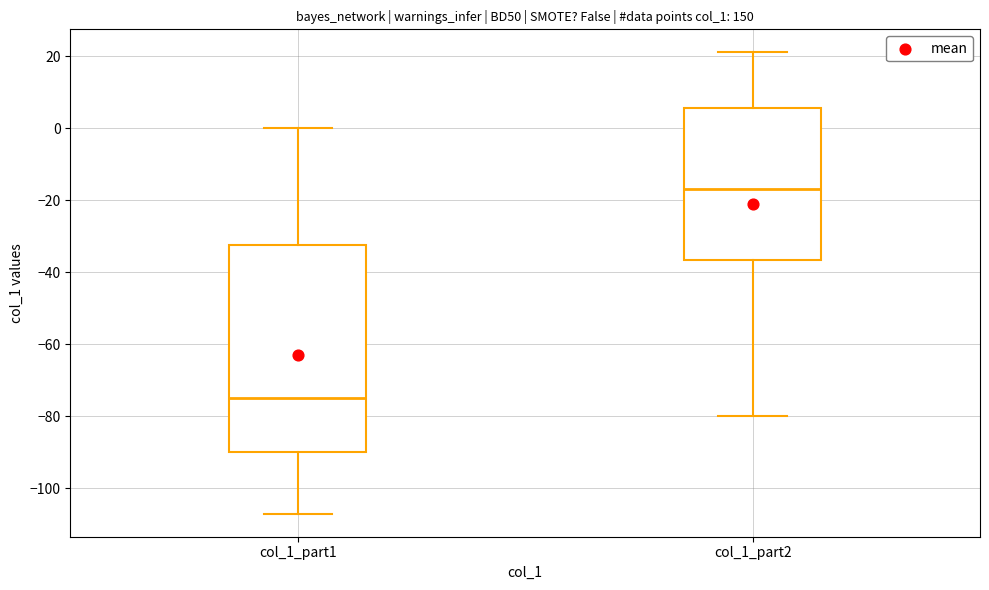

Reading left to right, read every box against the y-axis: the position of its median line, the range the box covers, and the ends of its whiskers. The values are not printed on the chart, so give them approximately, as read against the axis.

col_1_part1: median -74, box -90 to -32, whiskers -106 to 0
col_1_part2: median -16, box -36 to 6, whiskers -80 to 22